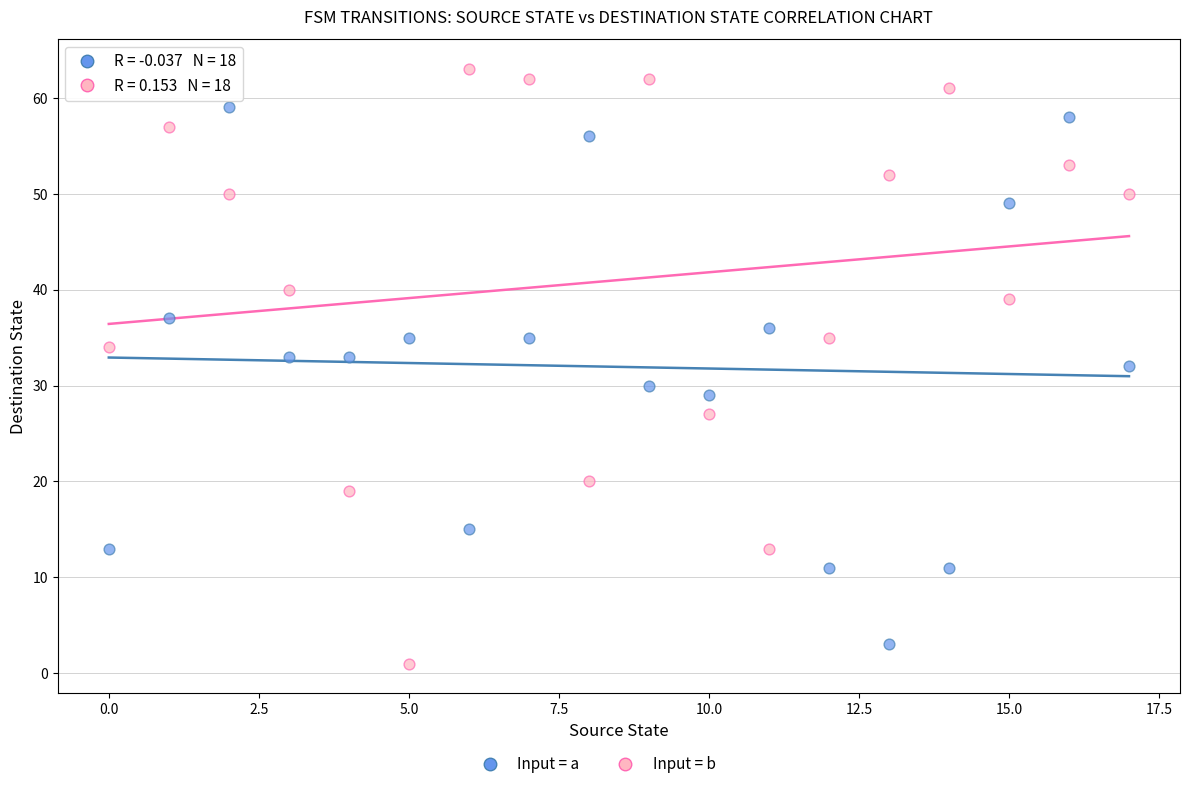

Which series contains the highest Y value?

Input = b